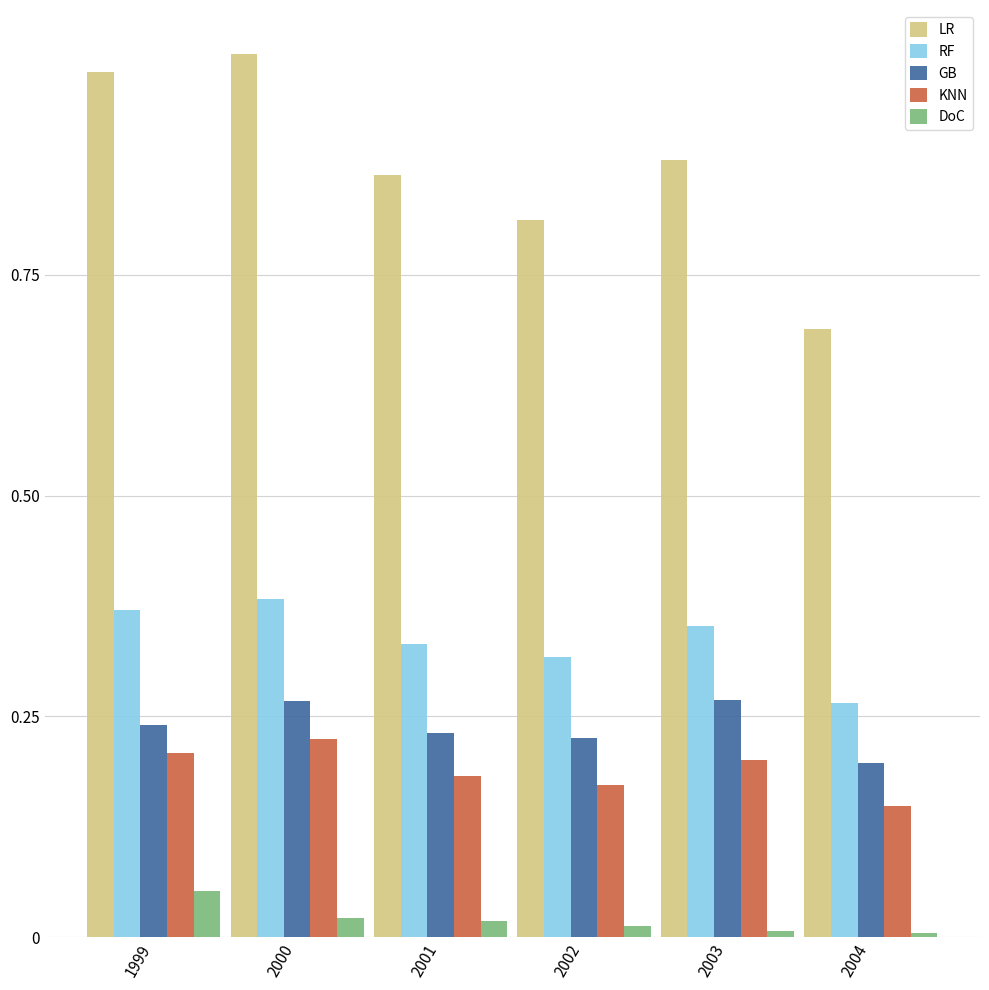

Between 2001 and 2004, which series saw the biggest shift?

LR